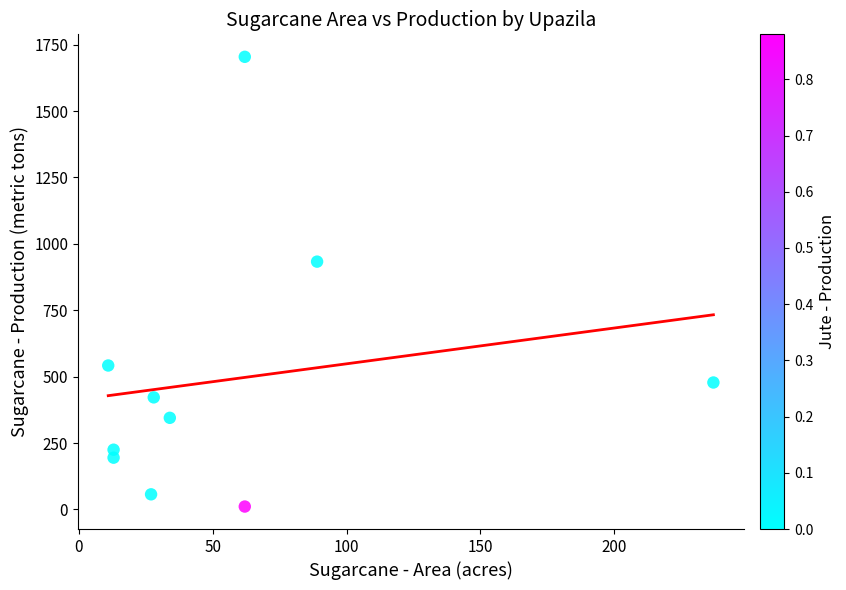

What Y value in the scatter plot is closest to 857?

933